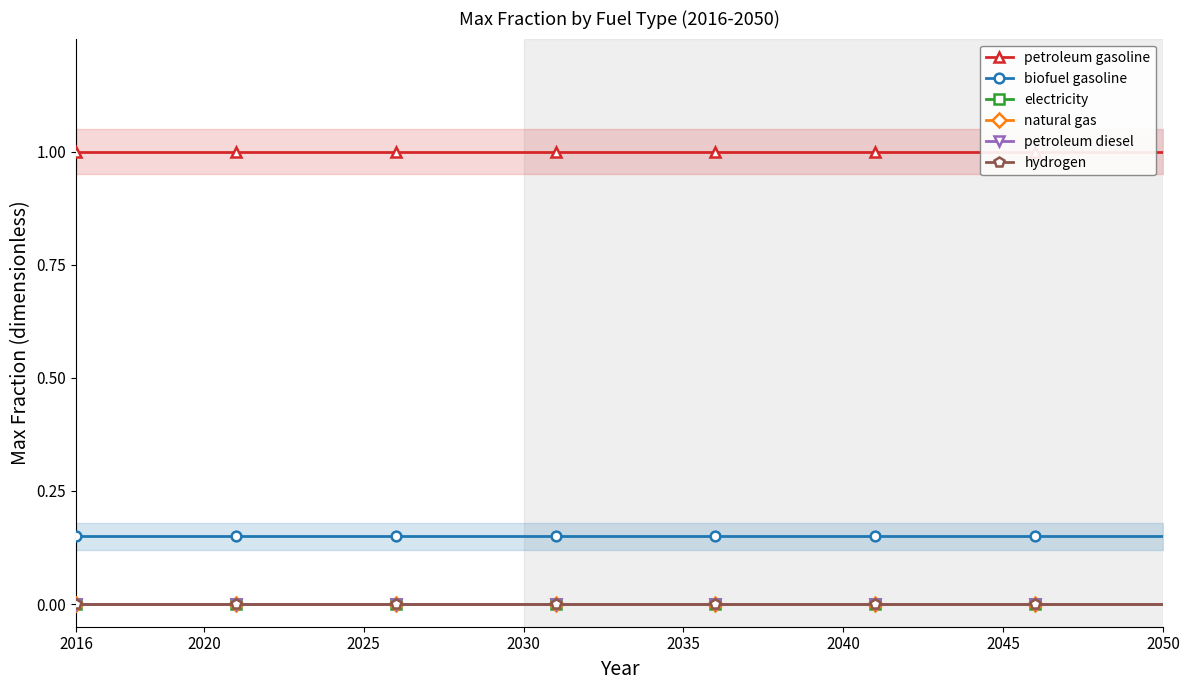

True or false: natural gas and petroleum diesel cross at least once.

False